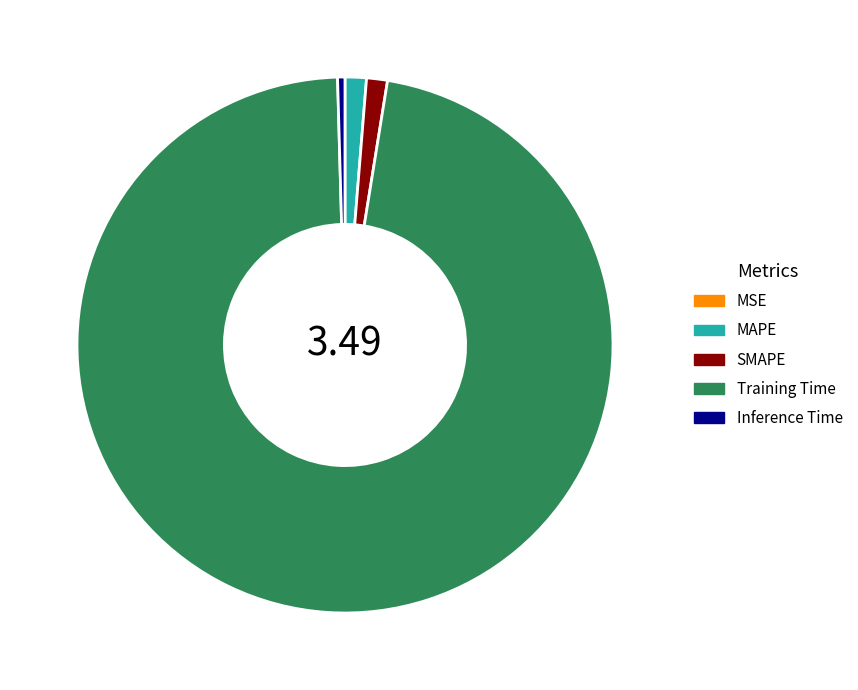

Does any single category account for the majority?

Yes